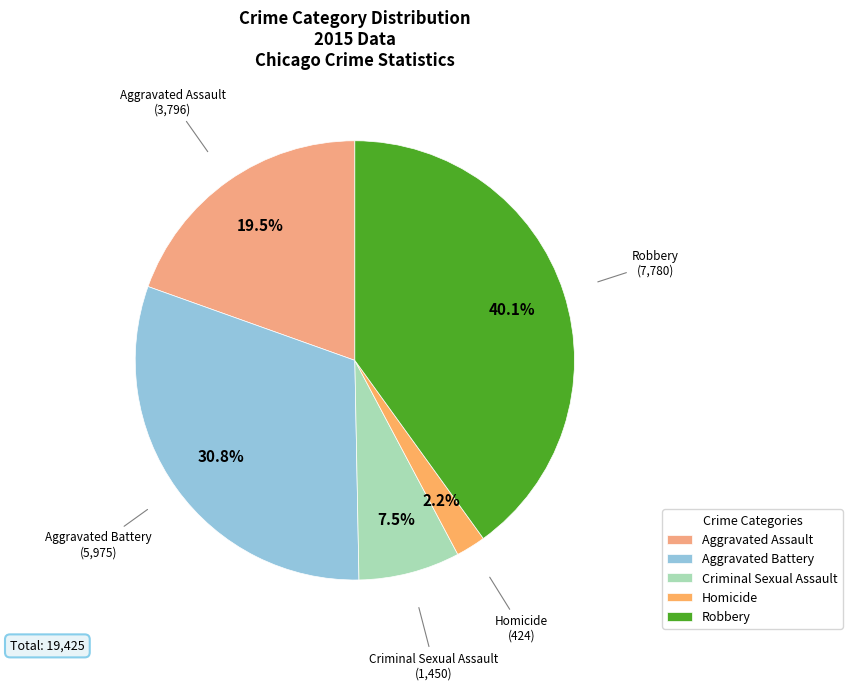

Combined, do Criminal Sexual Assault and Homicide account for over 50%?

No